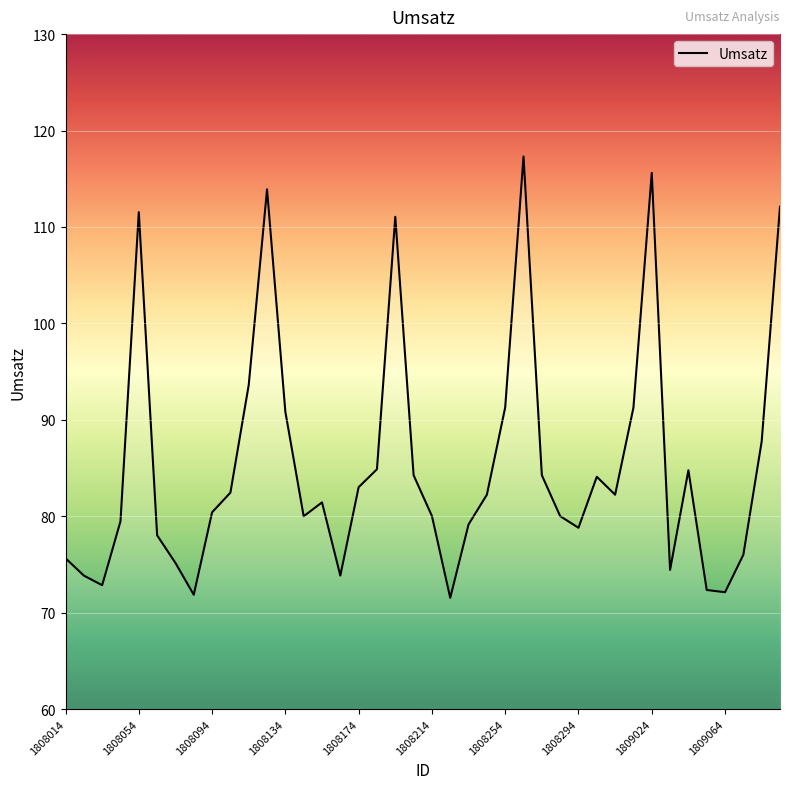

What is the minimum value shown in the chart?

71.5